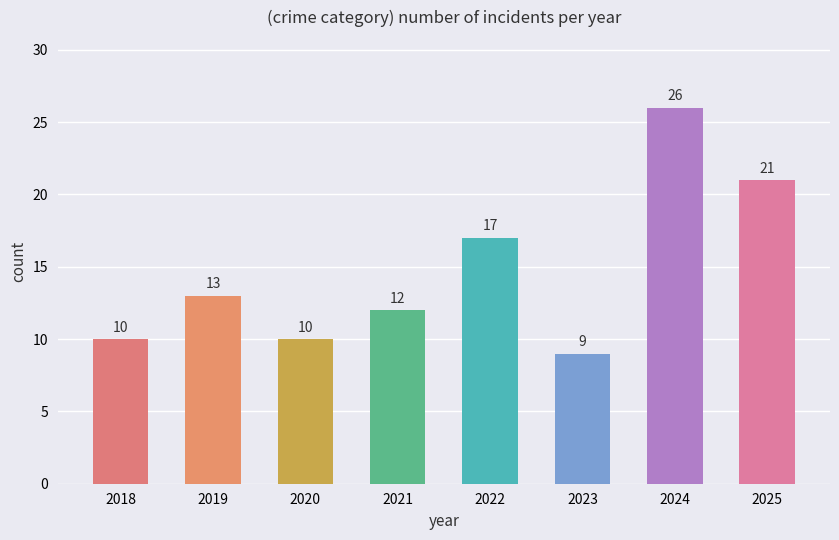

Does the chart contain any negative values?

No